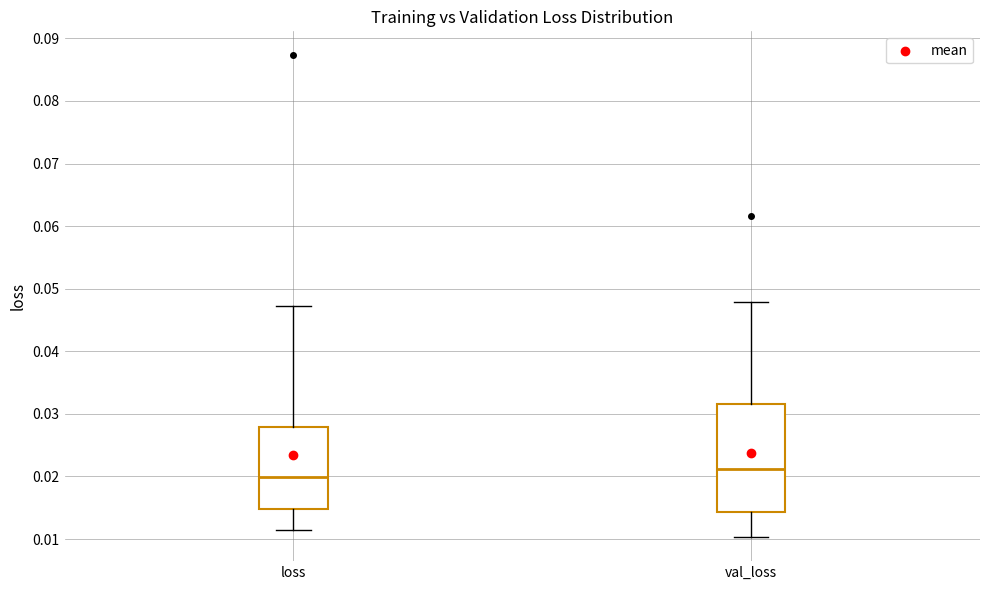

Reading left to right, transcribe this box plot: for each box, give where its median line is, the range the box spans, and where its two whiskers end, as read against the y-axis. The values are not printed on the chart, so give them approximately, as read against the axis.

loss: median 0.020, box 0.015 to 0.028, whiskers 0.011 to 0.047
val_loss: median 0.021, box 0.014 to 0.032, whiskers 0.010 to 0.048